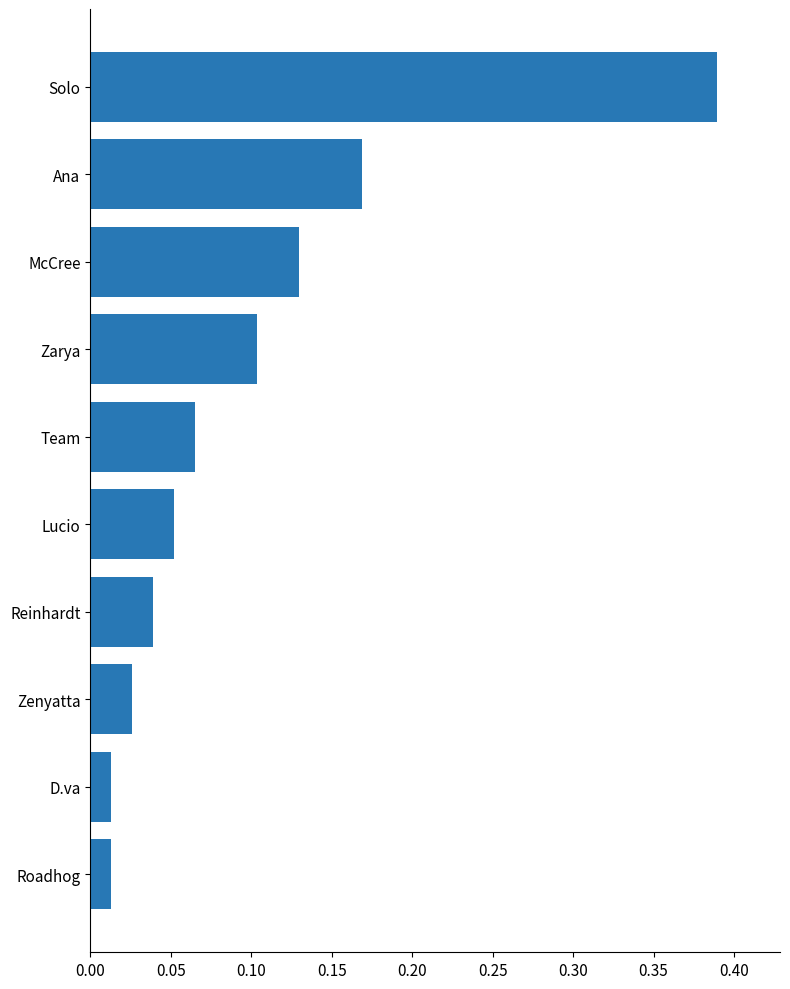

What is the sum of all values?

1.0